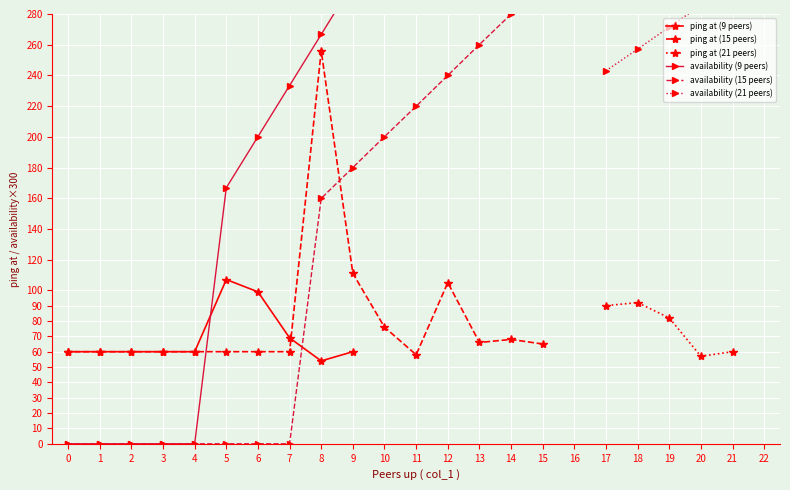

What is the minimum value for ping at (9 peers)?

54